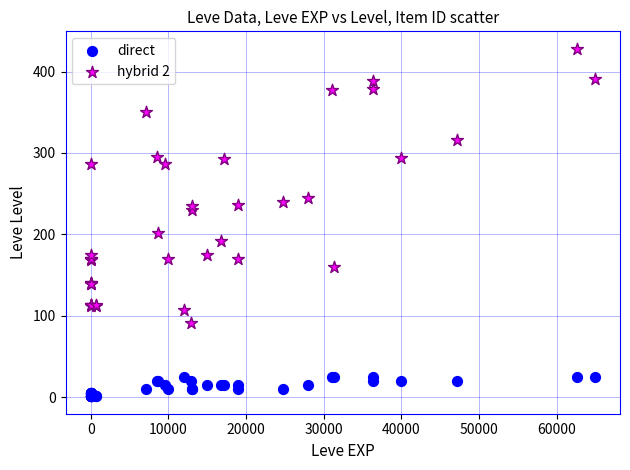

Which series reaches the minimum Y coordinate?

direct